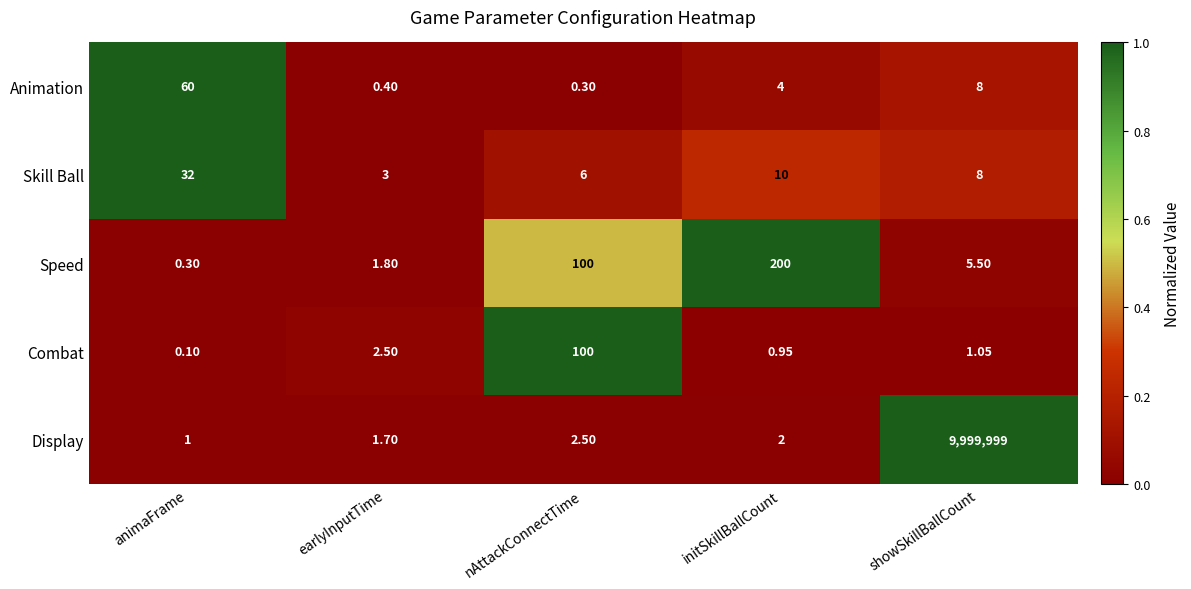

What is the greatest value displayed?

9999999.0